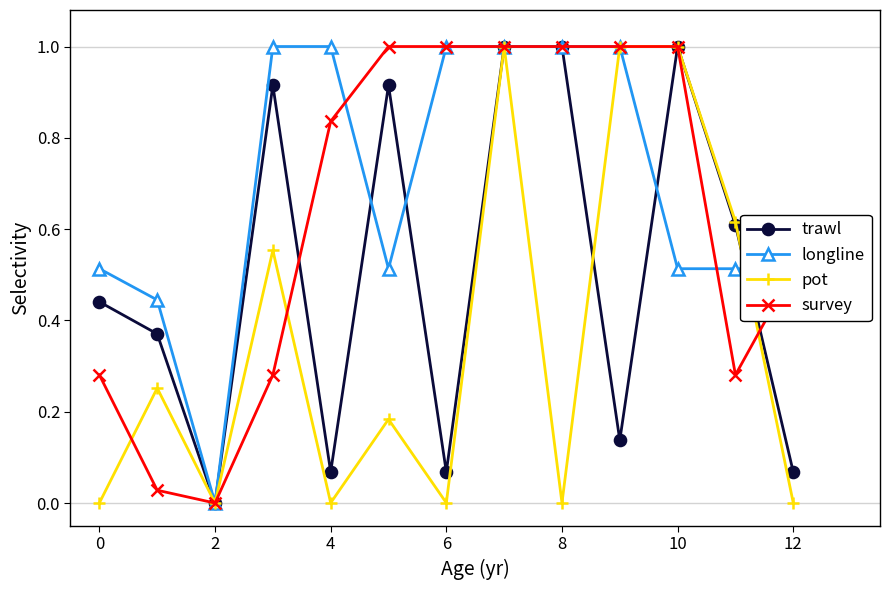

What is the value of the survey point at the 10th from the left?

1.0